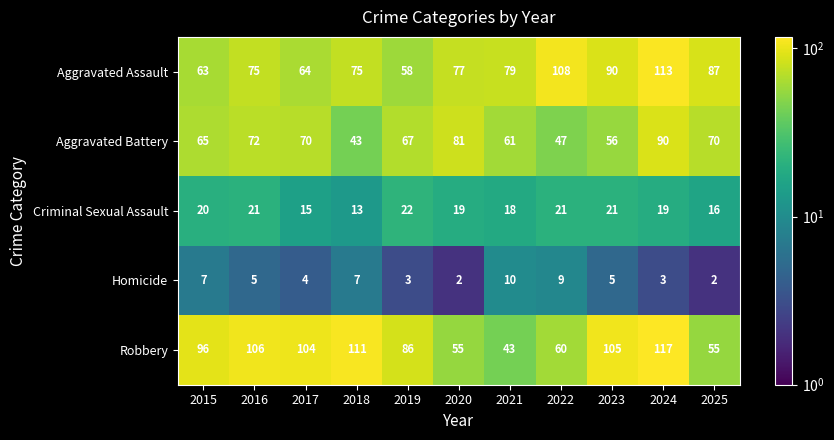

What is the approximate value of Aggravated Battery at 2020, to the nearest 5?

80